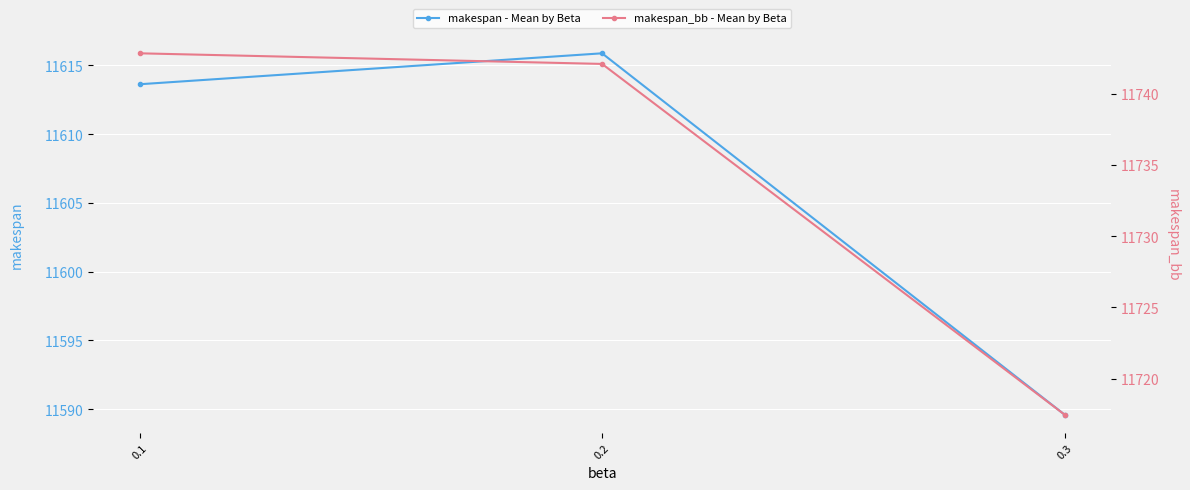

Reading left to right, transcribe all the data shown in this chart.

makespan - Mean by Beta: 11613.6	11615.9	11589.6
makespan_bb - Mean by Beta: 11742.8	11742.1	11717.5